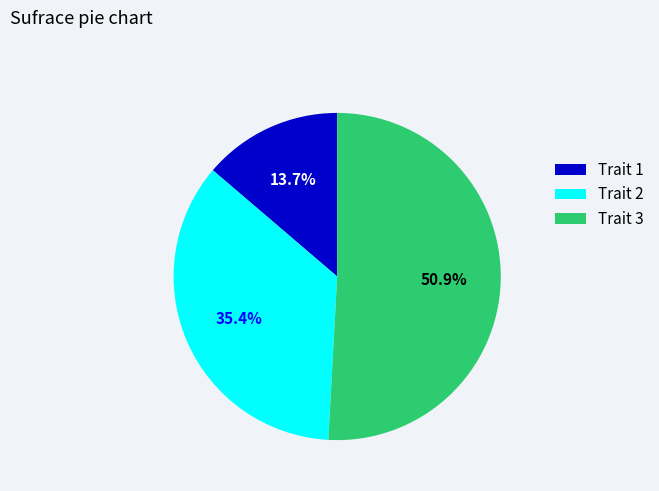

What is the largest slice in the pie chart?

Trait 3